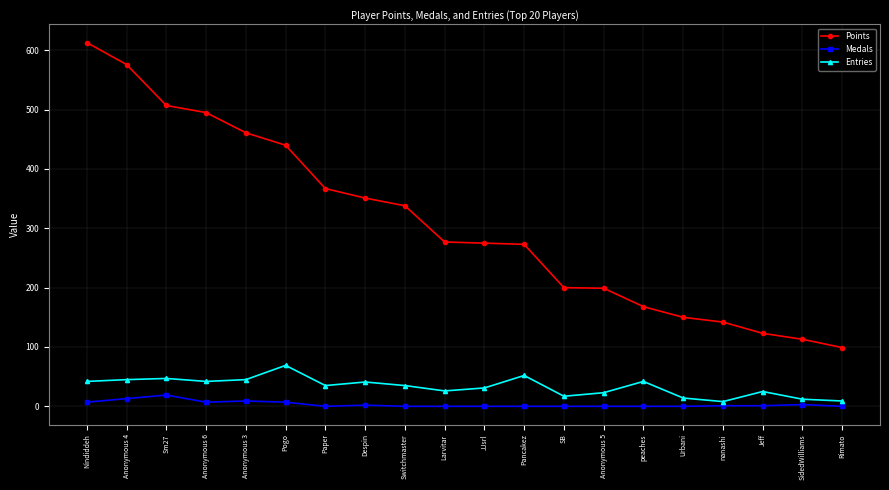

Does the chart display data point markers on the line(s)?

Yes